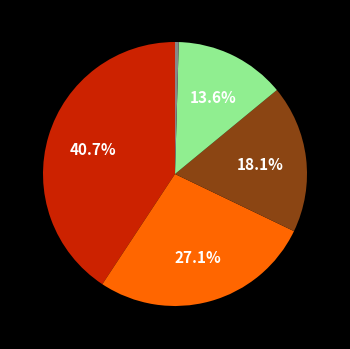

Is there a majority slice in this chart?

No